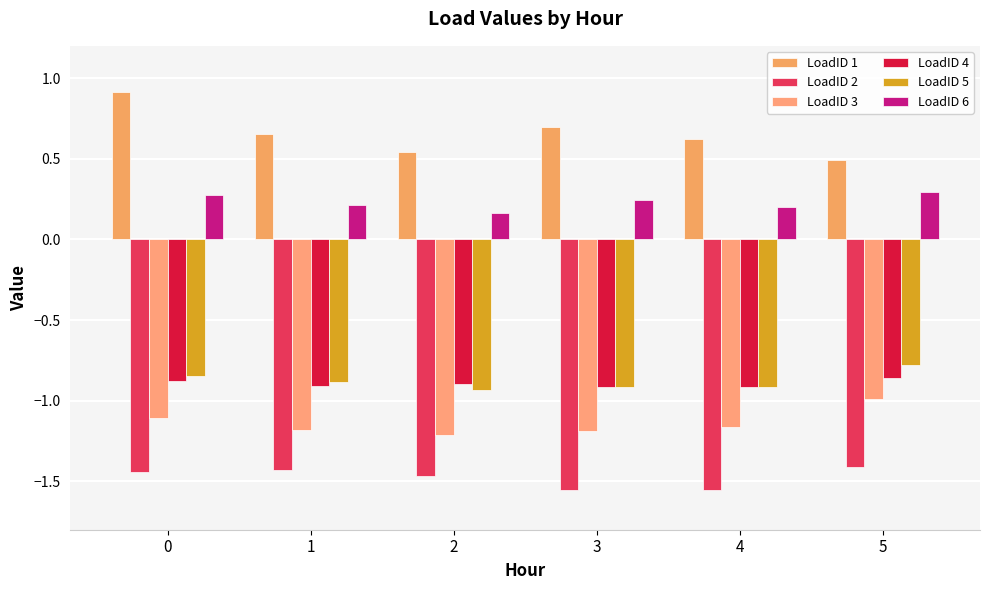

How many bars are there in total?

36